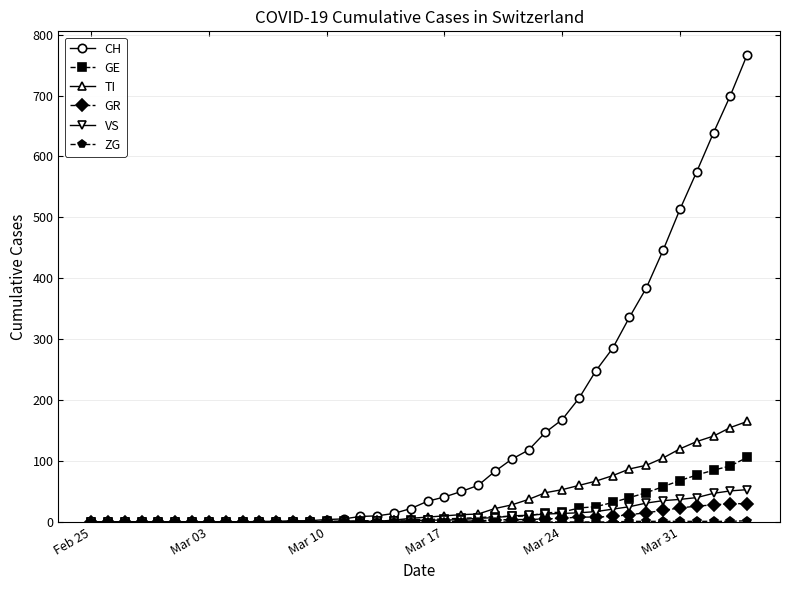

Which series has the widest spread of values?

CH